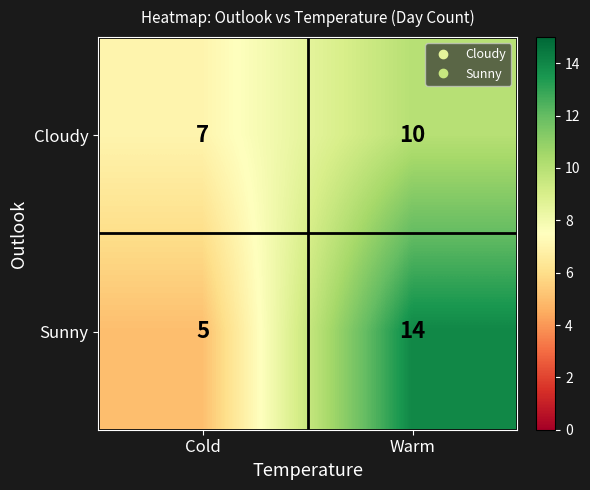

What is the difference between the maximum and minimum values in the Sunny series?

9